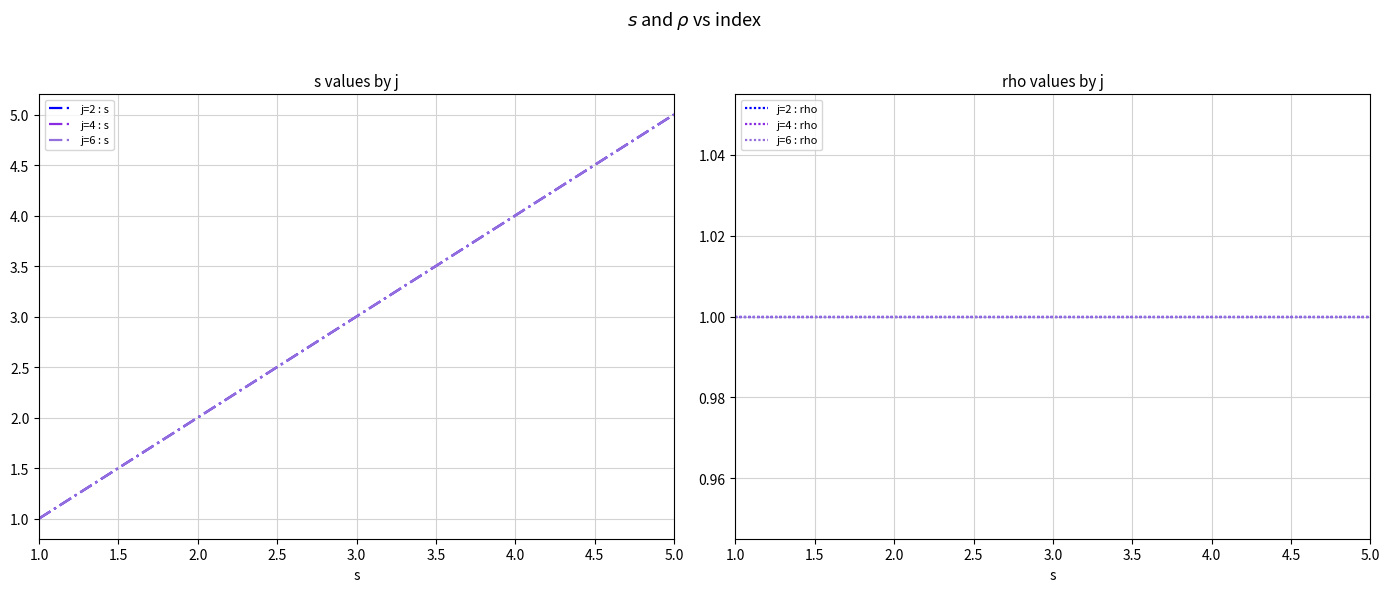

What is the sum of the j=6 : rho values at 5.0 and 3.0?

2